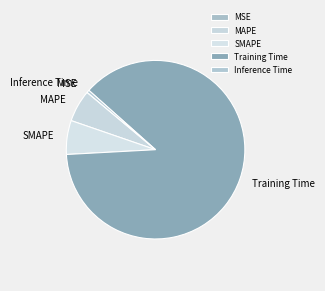

Between Training Time and Inference Time, which is larger?

Training Time